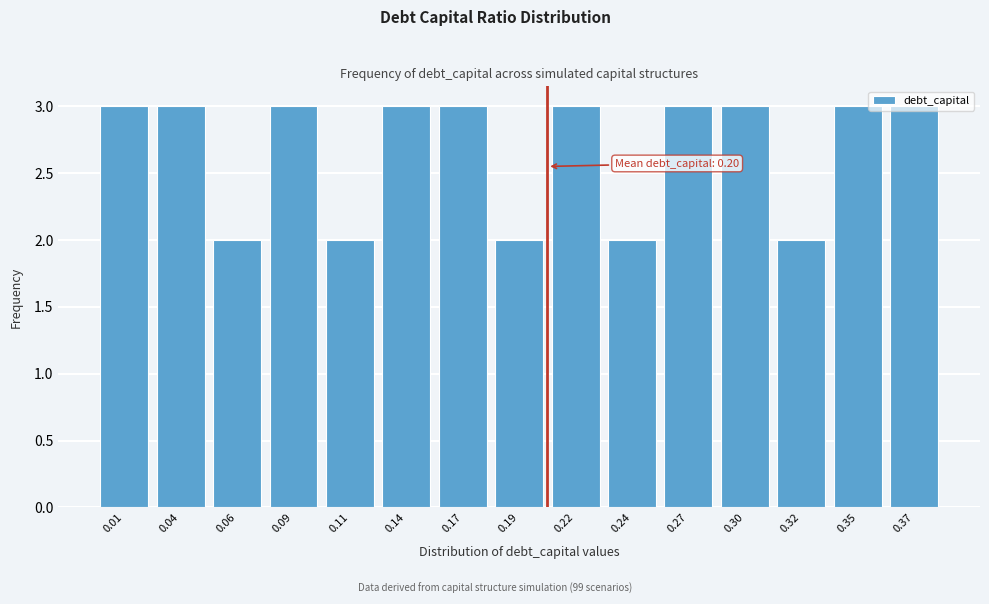

Is it true that the value at 0.30 is 1?

False